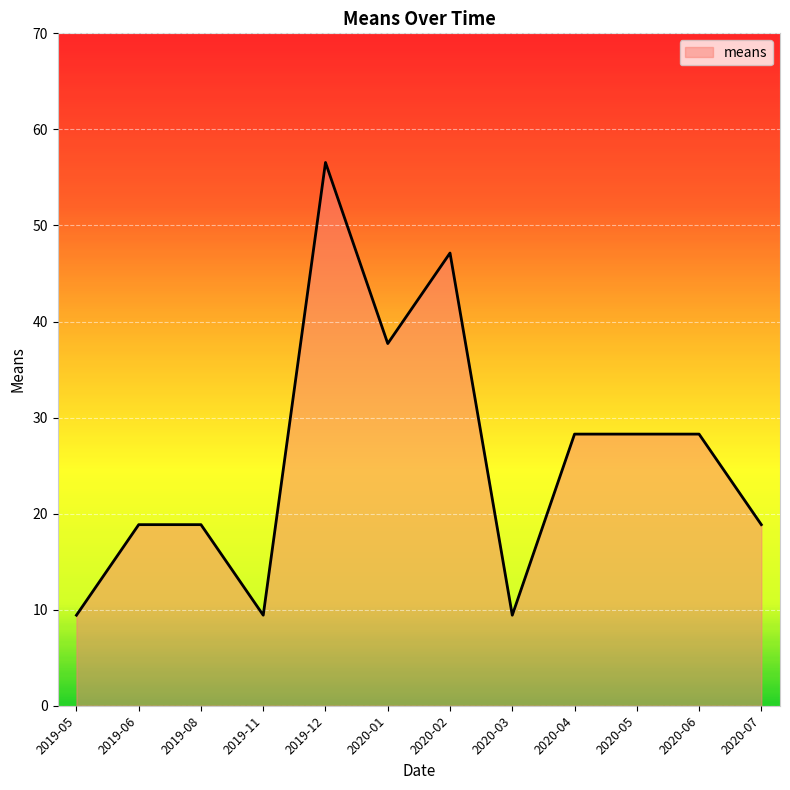

Does the chart display data point markers on the line(s)?

No